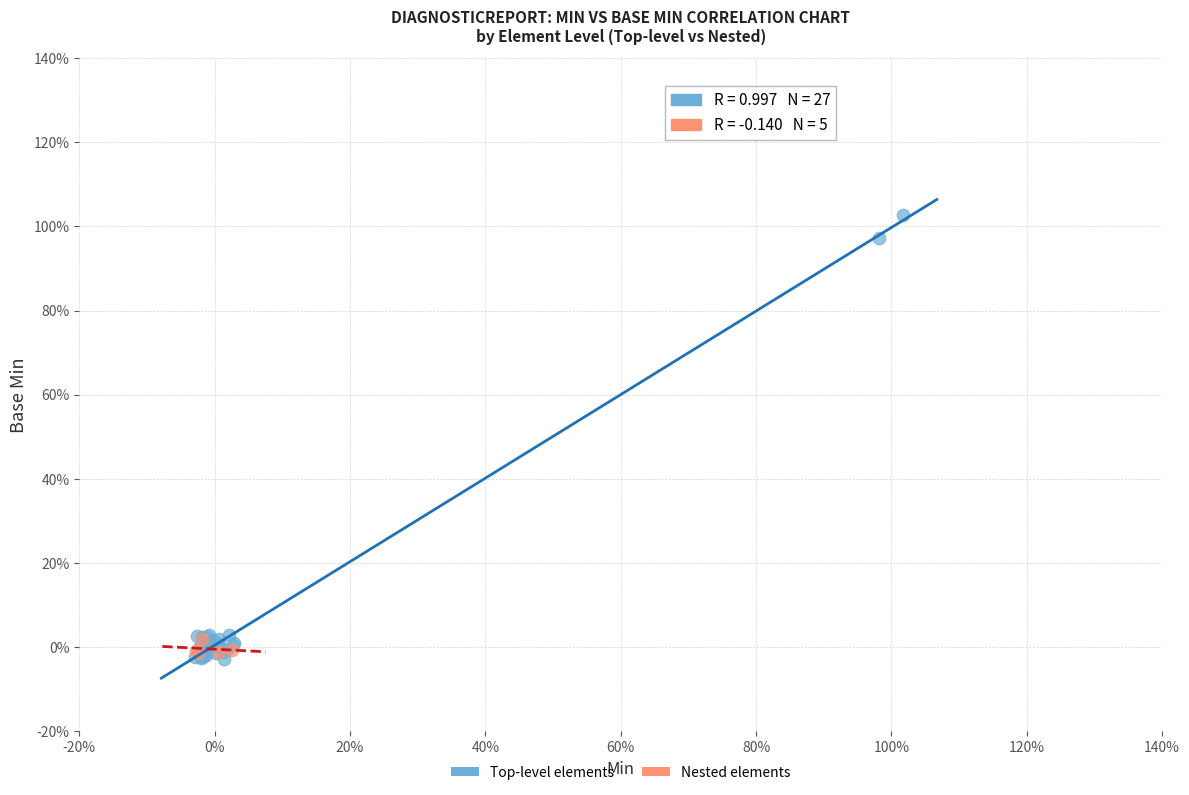

Which series has the widest spread of Y values?

Top-level elements